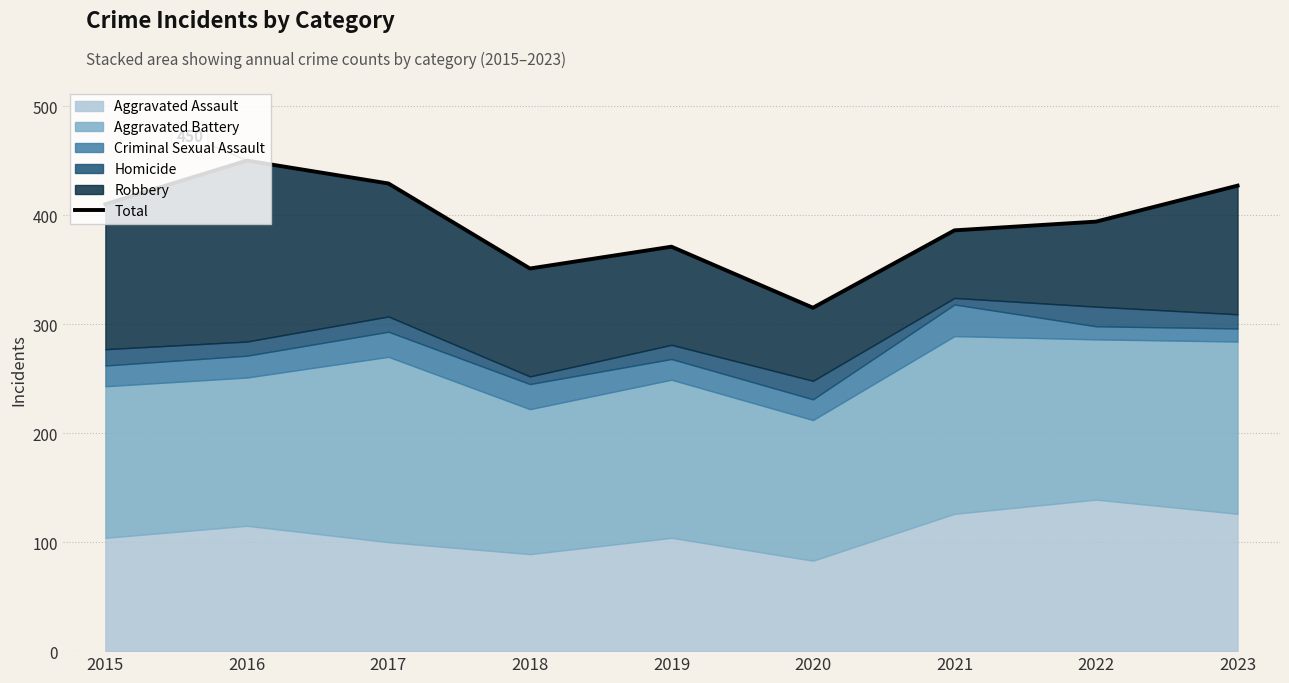

Rank the categories by value from highest to lowest.

2016, 2017, 2023, 2015, 2022, 2021, 2019, 2018, 2020